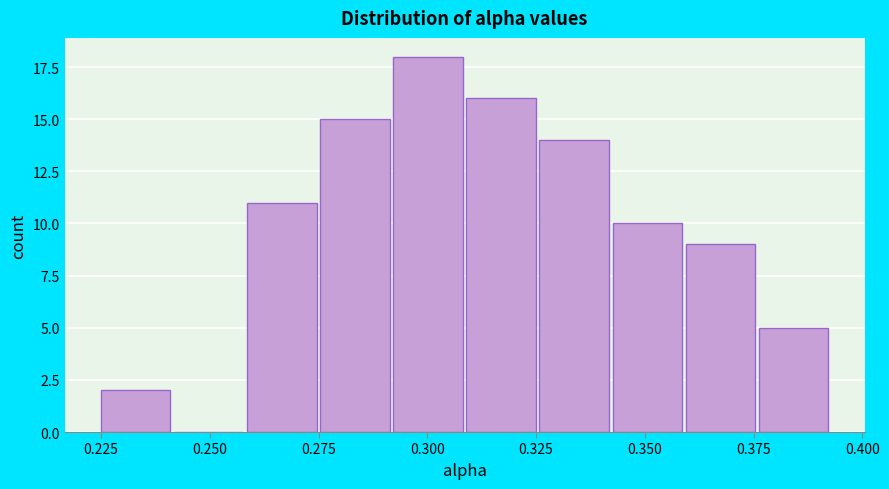

Read against the x-axis, roughly where is the centre of the tallest bar?

0.300